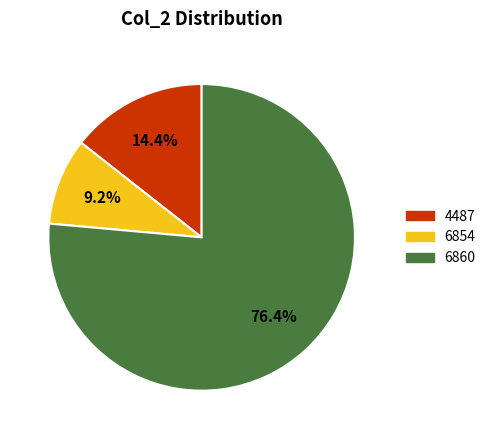

To the nearest percent, what is the difference between the largest and smallest slice percentages?

67%